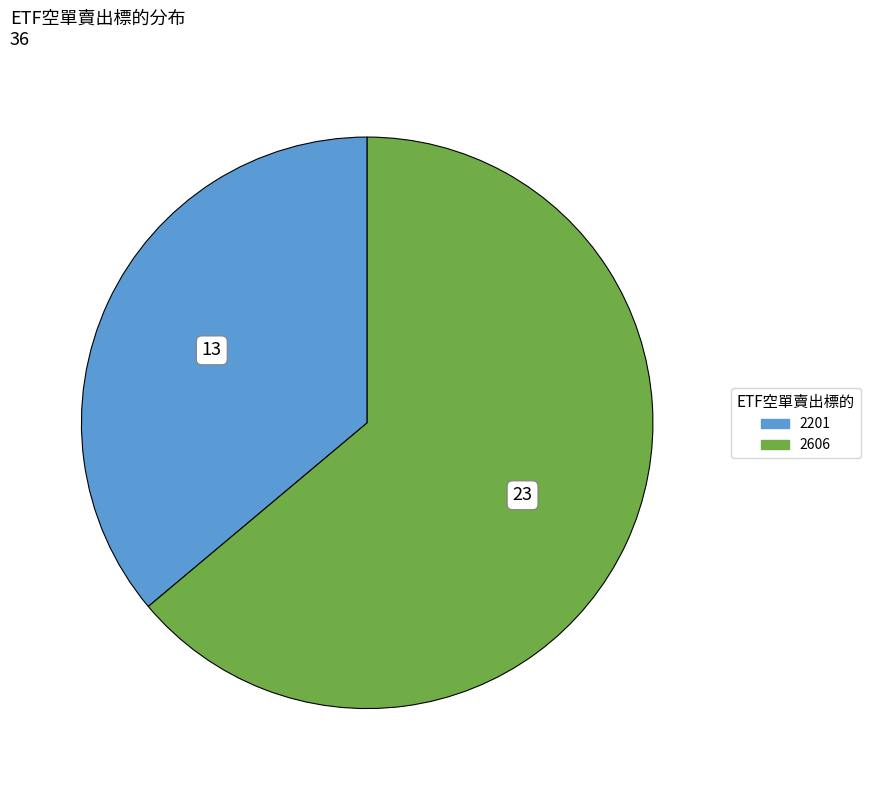

What is the ratio of the value at 2606 to the value at 2201?

1.8